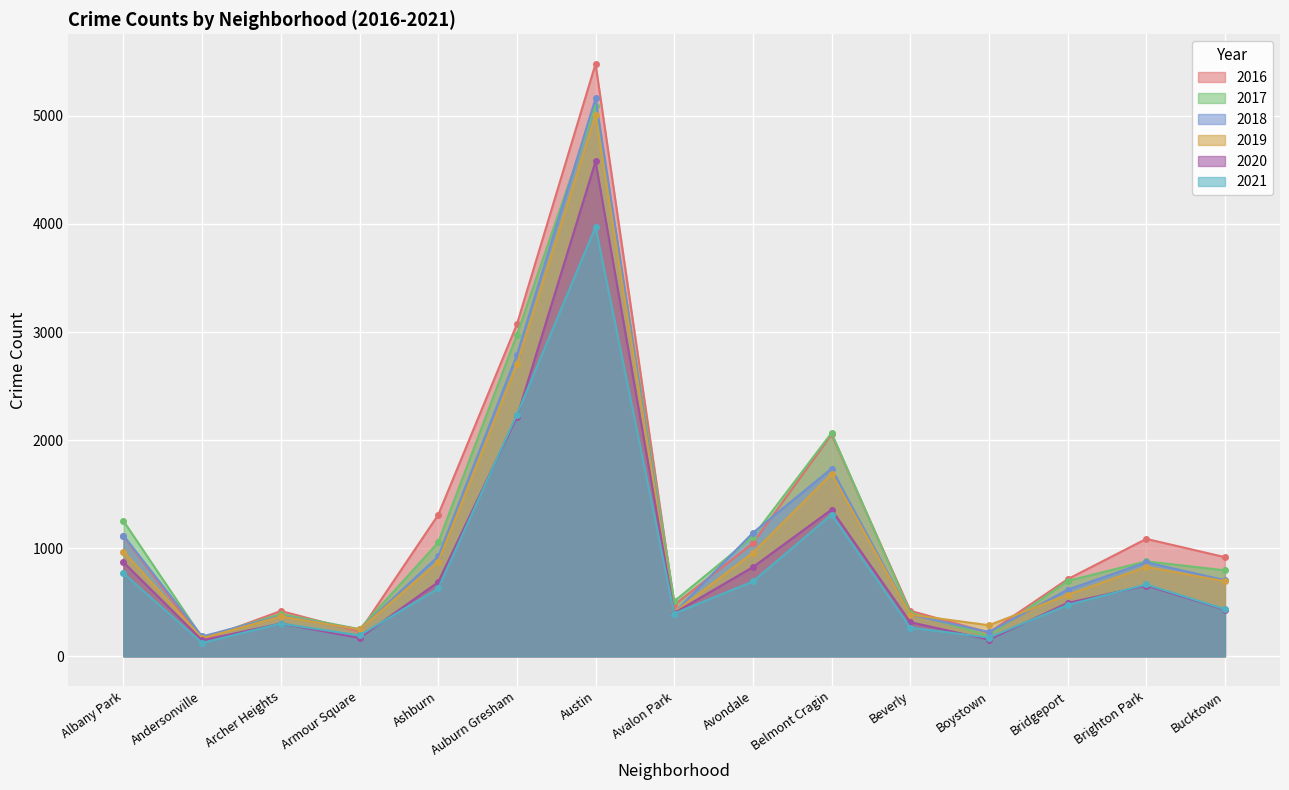

What is the difference between the highest and lowest values at Bridgeport?

239